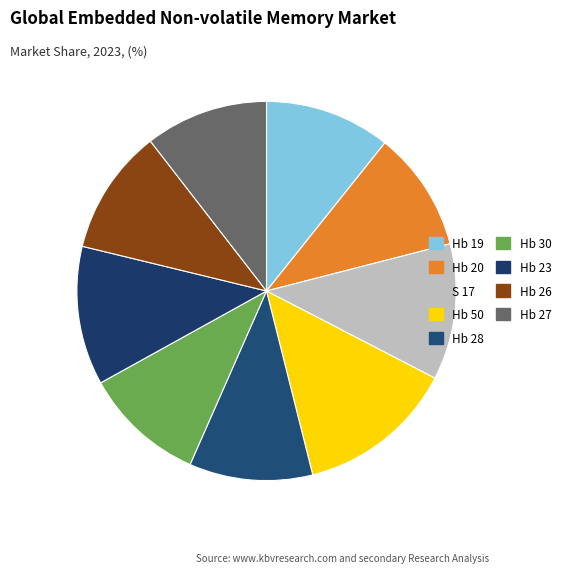

Count the number of slices in the pie.

9